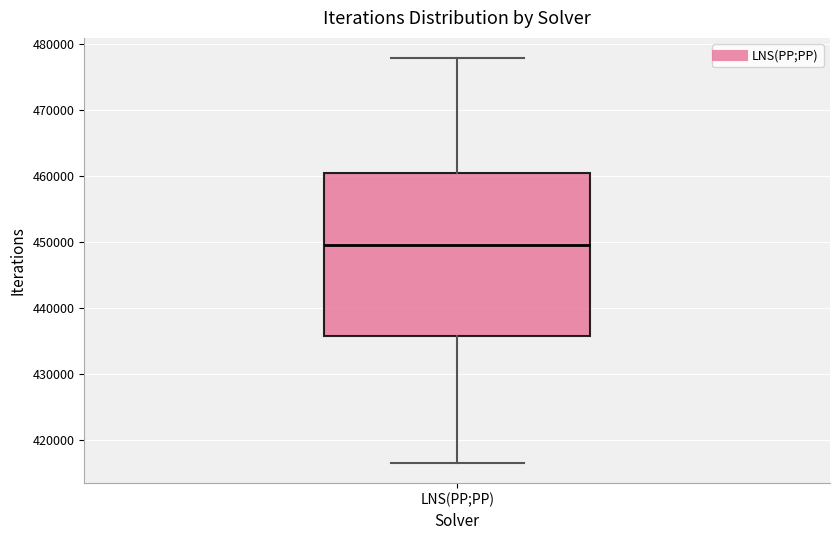

Read this box plot against the y-axis: the position of the median line, the range covered by the box, and the ends of both whiskers. The values are not printed on the chart, so give them approximately, as read against the axis.

median 450000, box 436000 to 460000, whiskers 417000 to 478000